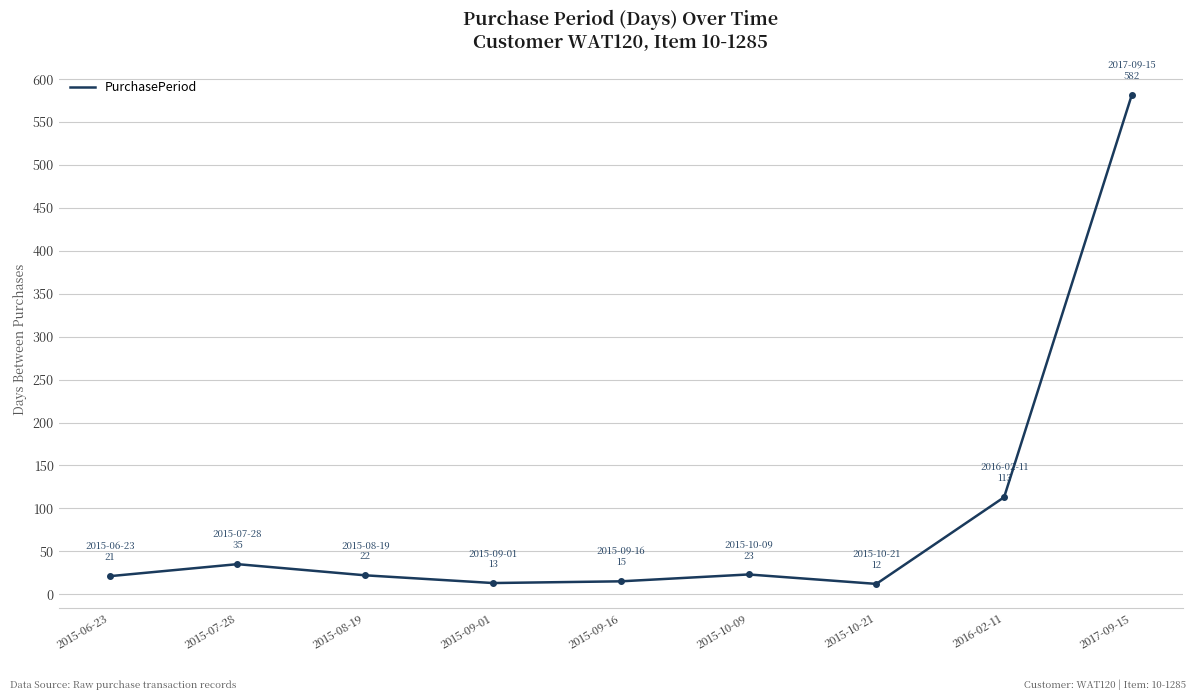

What is the difference between the maximum and minimum values?

570